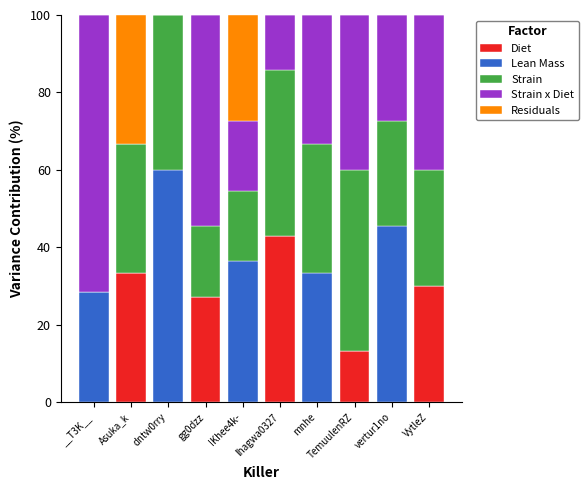

The value of Diet at dntw0rry is 0.0. True or false?

True